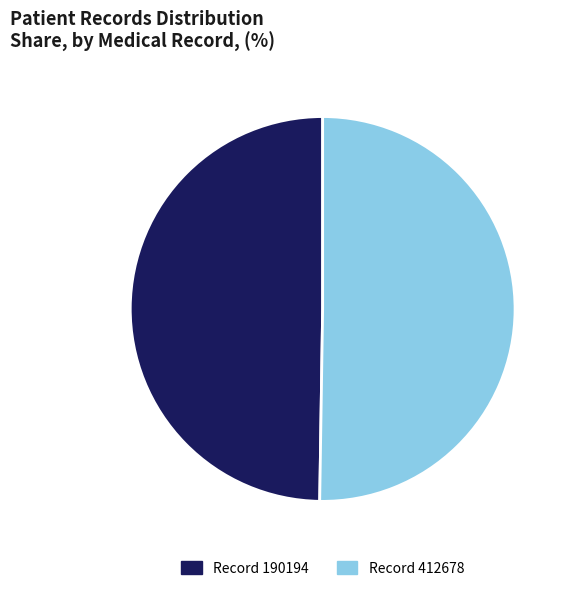

Count the number of slices in the pie.

2